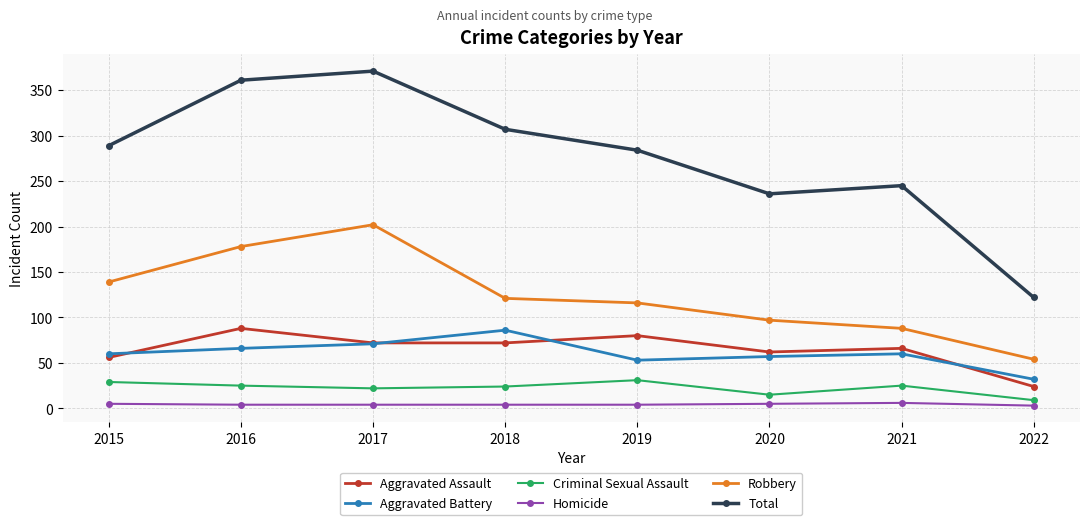

The Aggravated Battery series shows 103 at 2016. True or false?

False